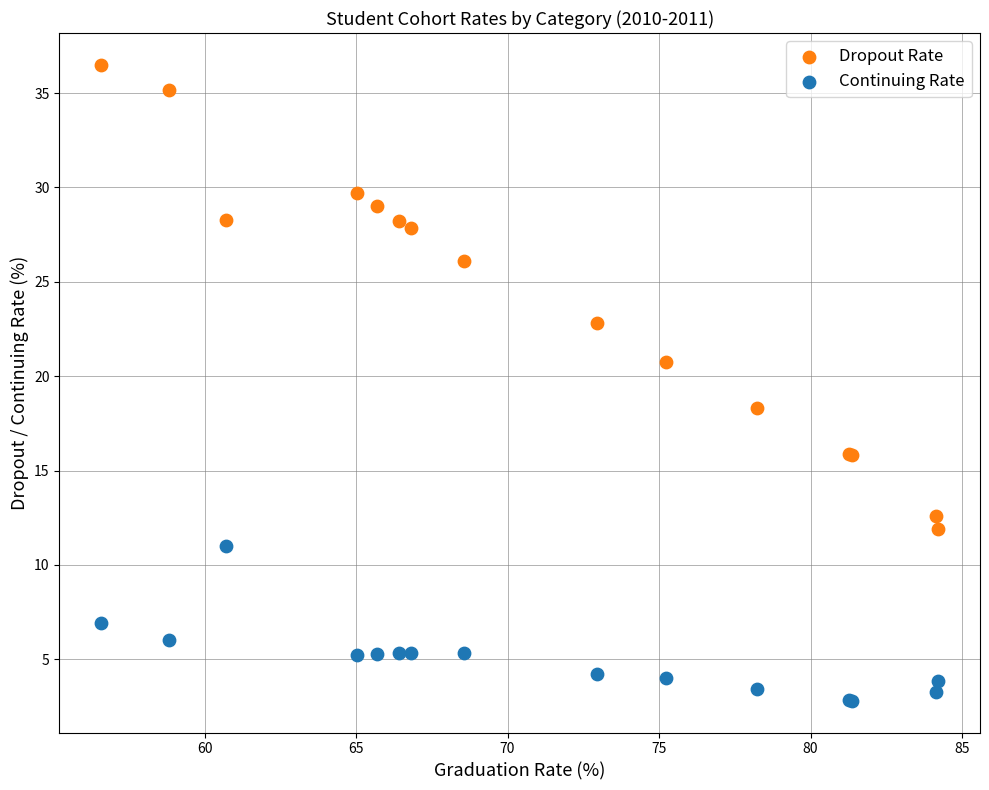

In the Dropout Rate series, what Y value is closest to 24?

22.8